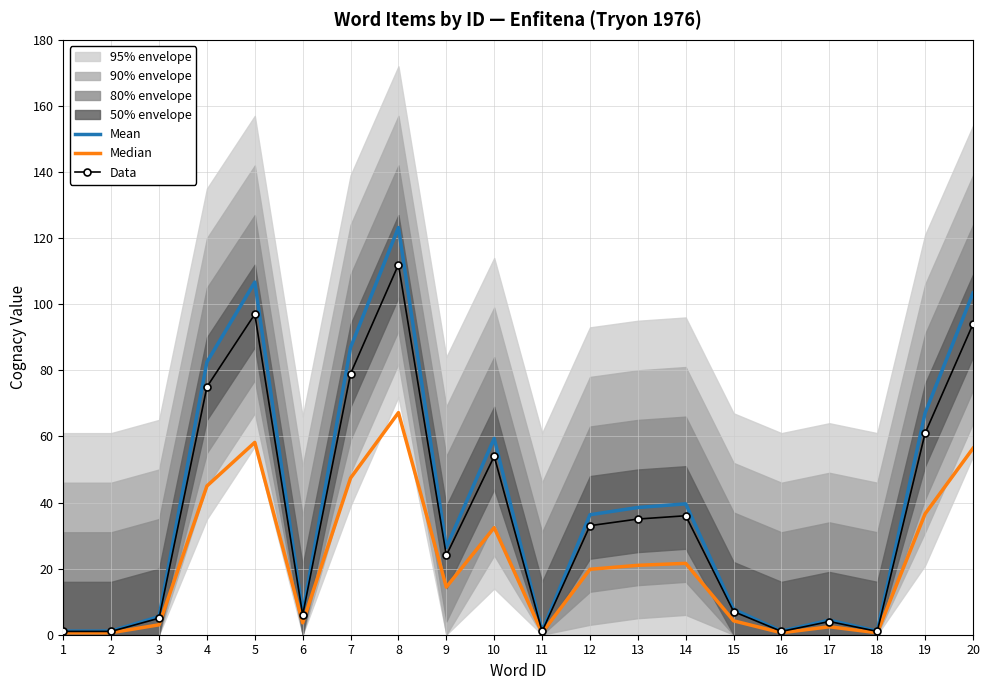

At which label does Median first exceed 19?

4